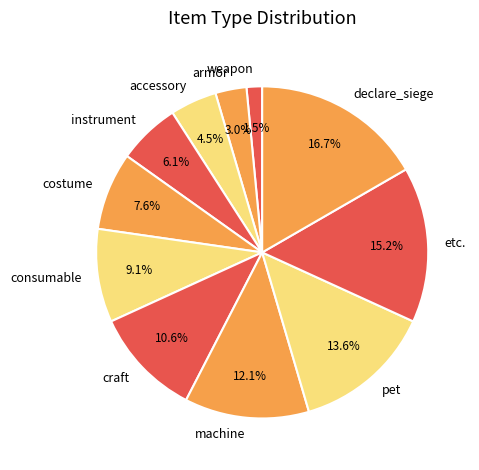

What percentage is the consumable slice, to the nearest percent?

9%